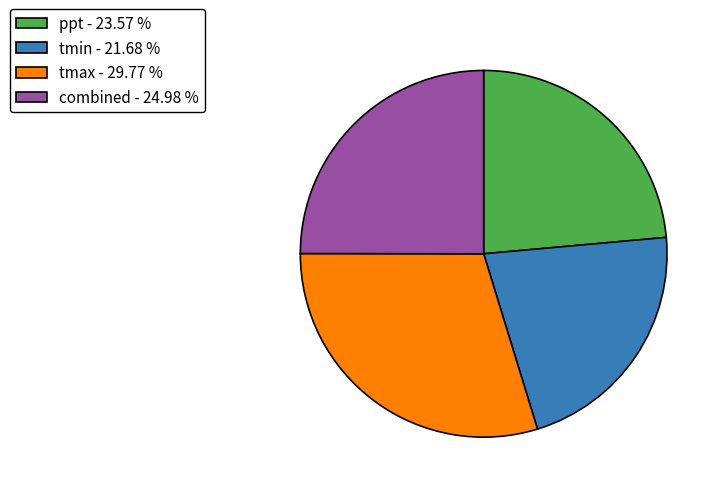

Is there a majority slice in this chart?

No